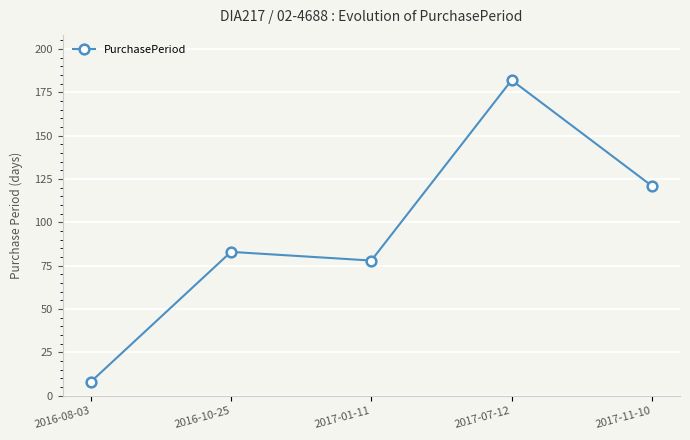

At which category does the chart reach its minimum across all series?

2016-08-03